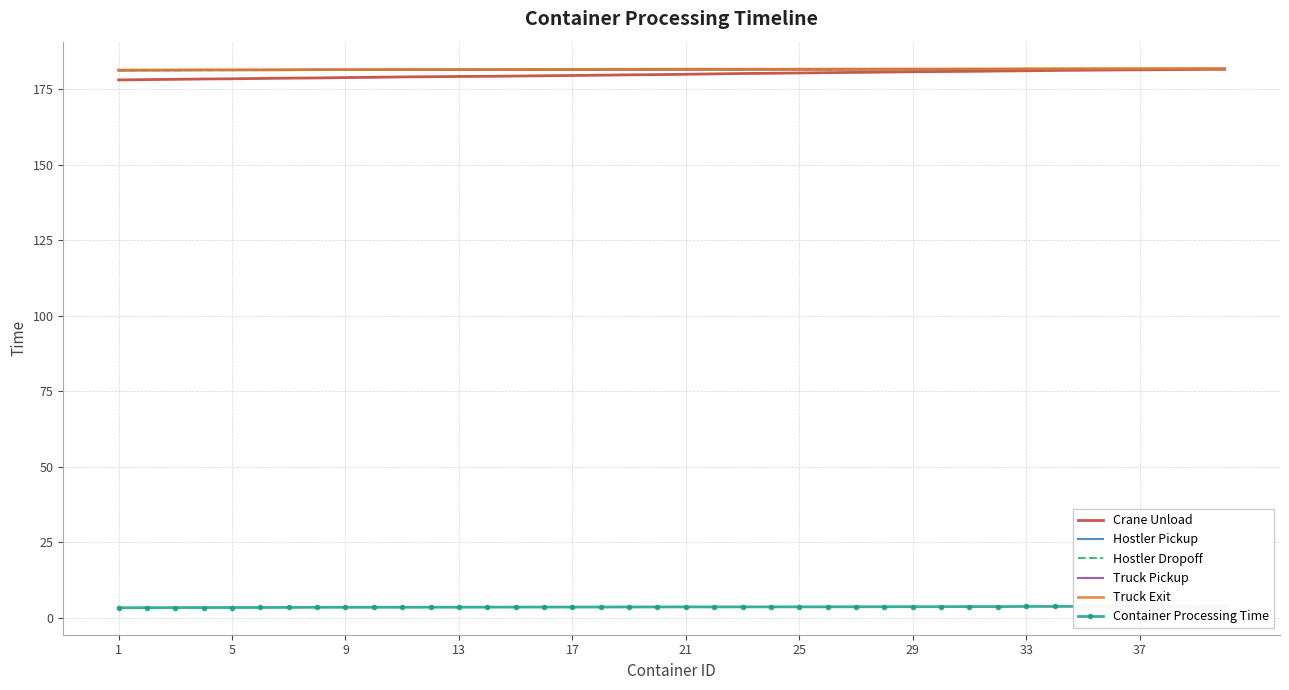

The value of Crane Unload at 37 is 181.4. True or false?

True